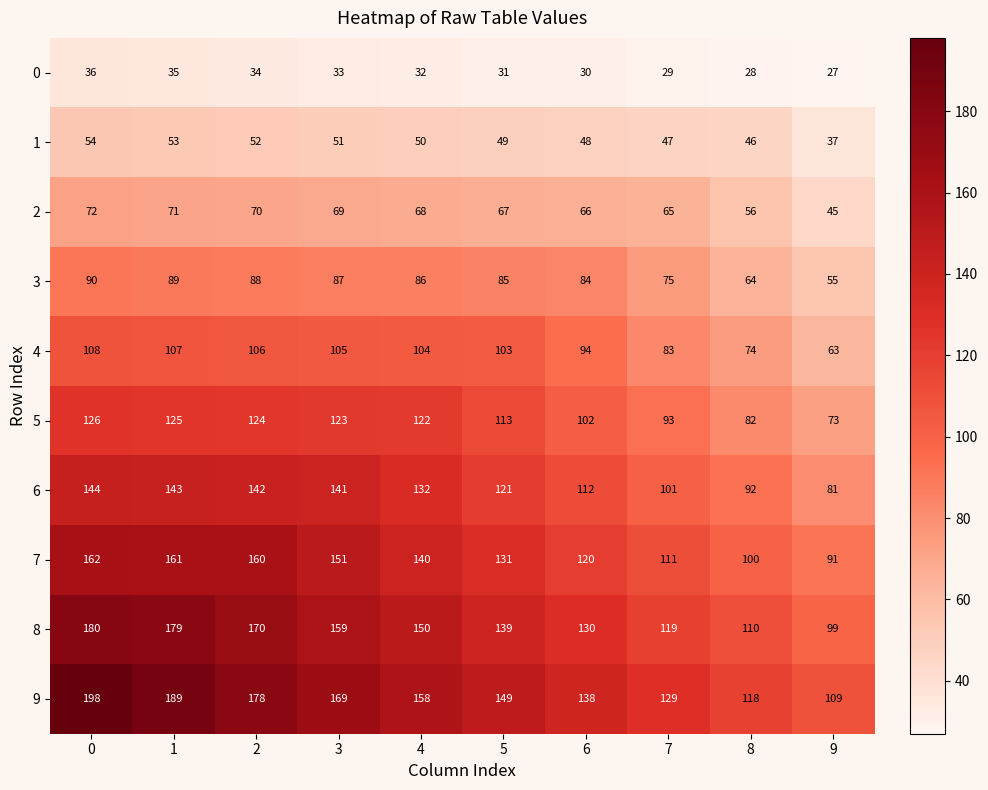

Which series has the widest spread of values?

9